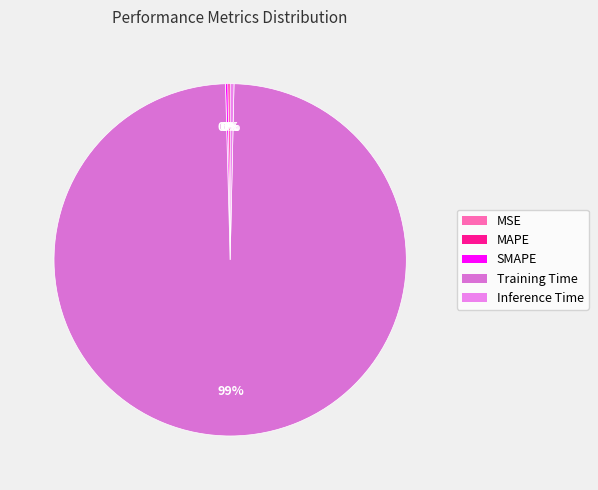

How many segments does this pie chart have?

5